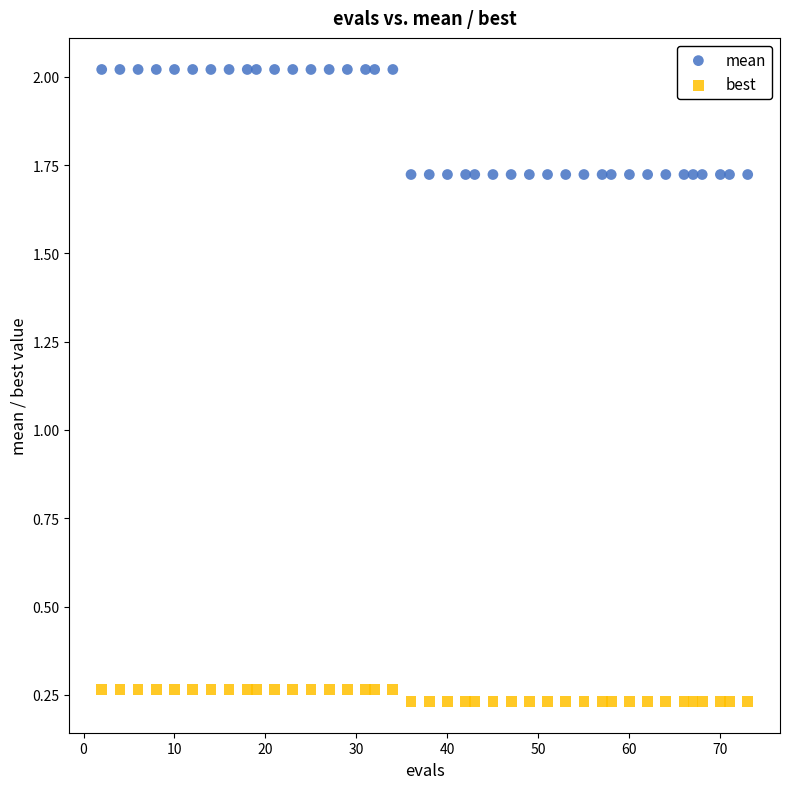

What are all the series names shown in the legend?

mean, best